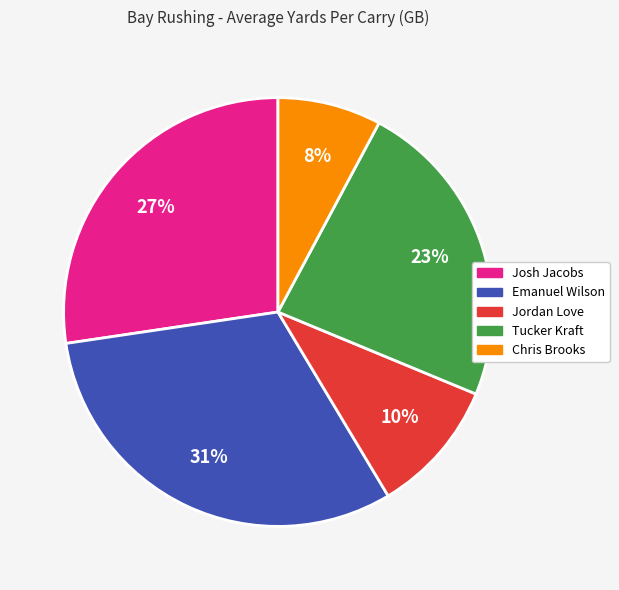

Which slice is the smallest?

Chris Brooks